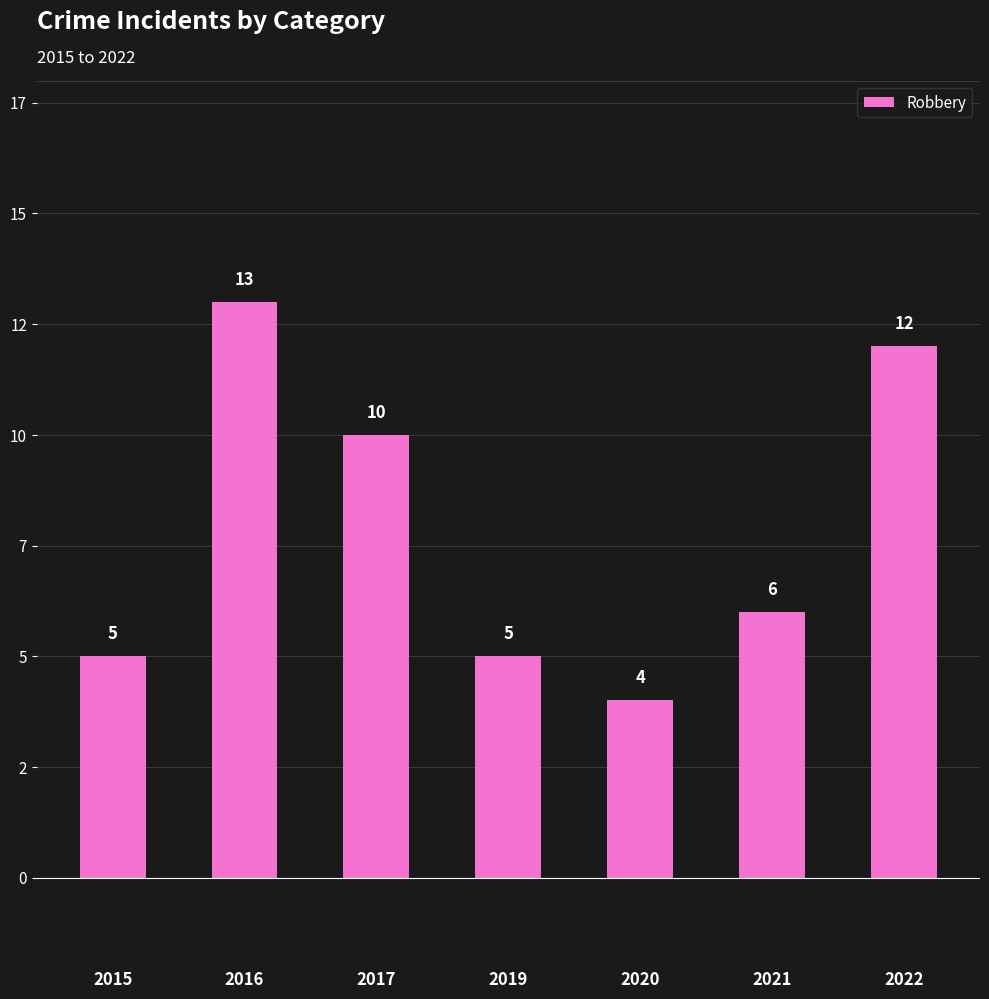

What is the maximum value shown in the chart?

13